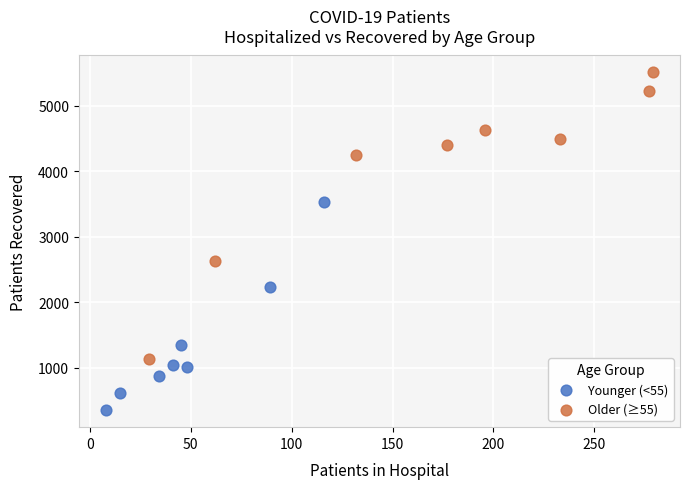

Which series reaches the minimum Y coordinate?

Younger (<55)